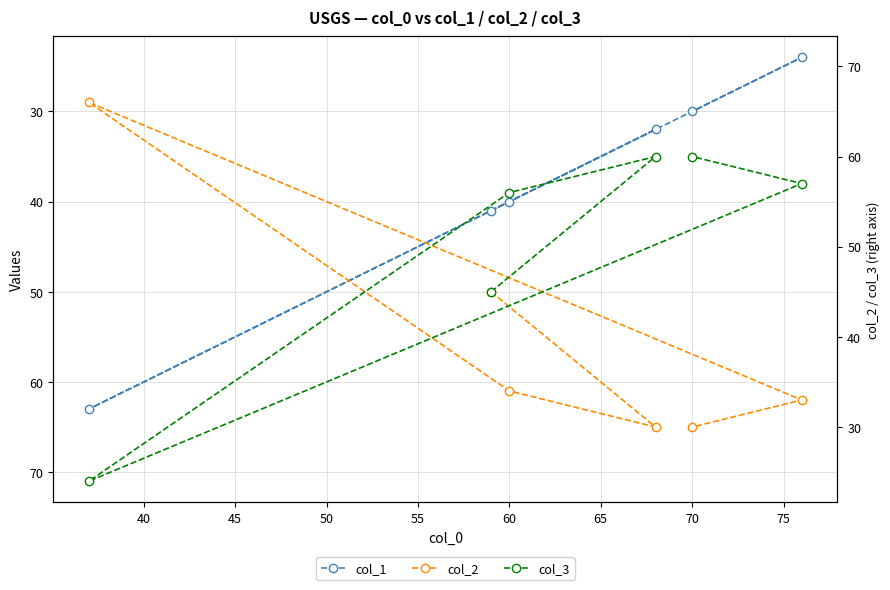

Which series has the largest range (max minus min)?

col_1